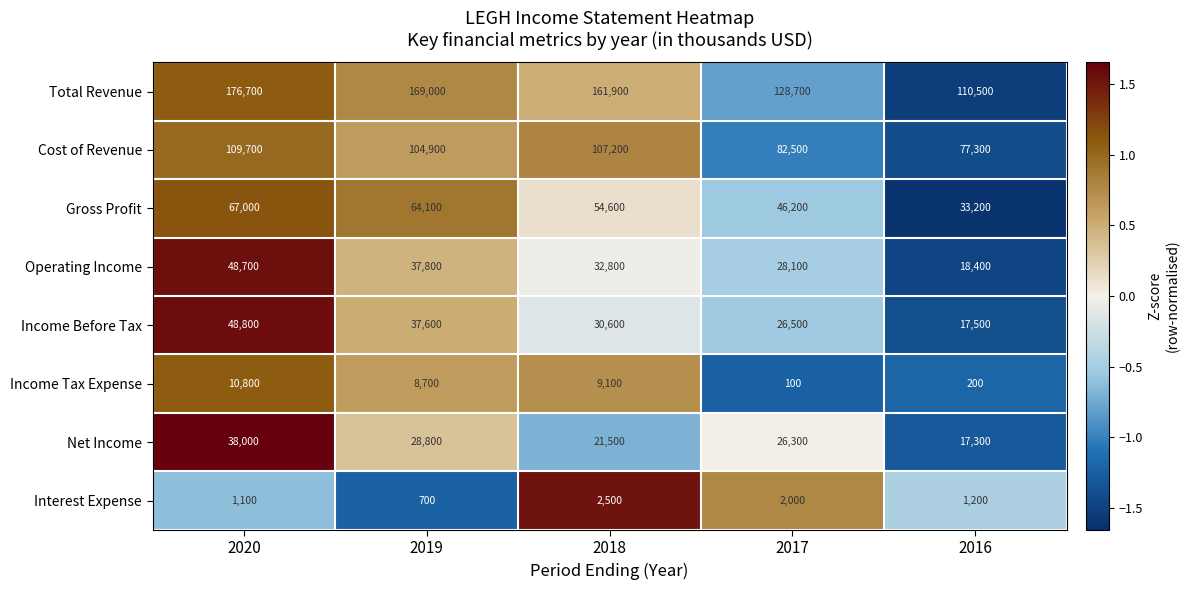

At which label does Gross Profit reach its minimum?

2016